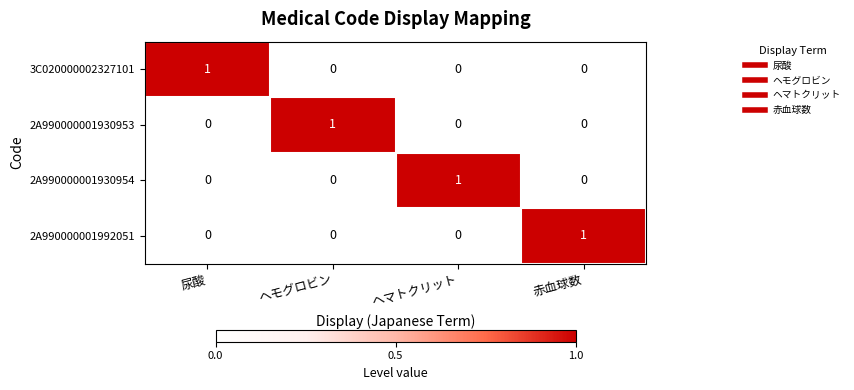

At how many categories does at least one series exceed 0?

4